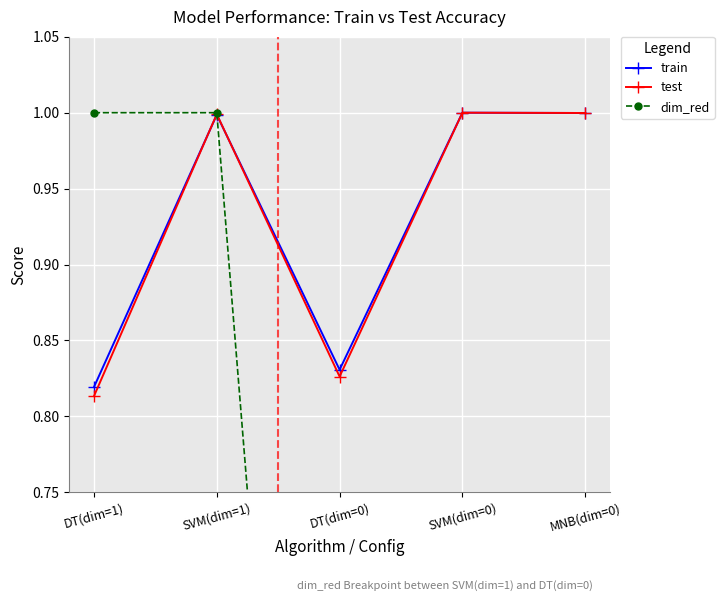

Where is test nearest to the value 0?

DT(dim=1)